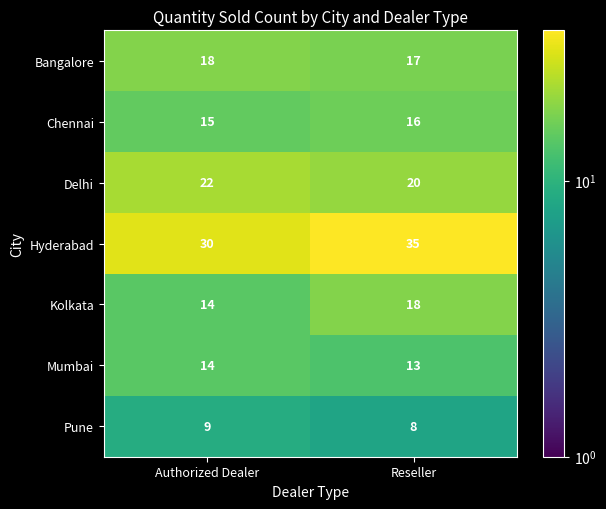

Which series has the widest spread of values?

Hyderabad